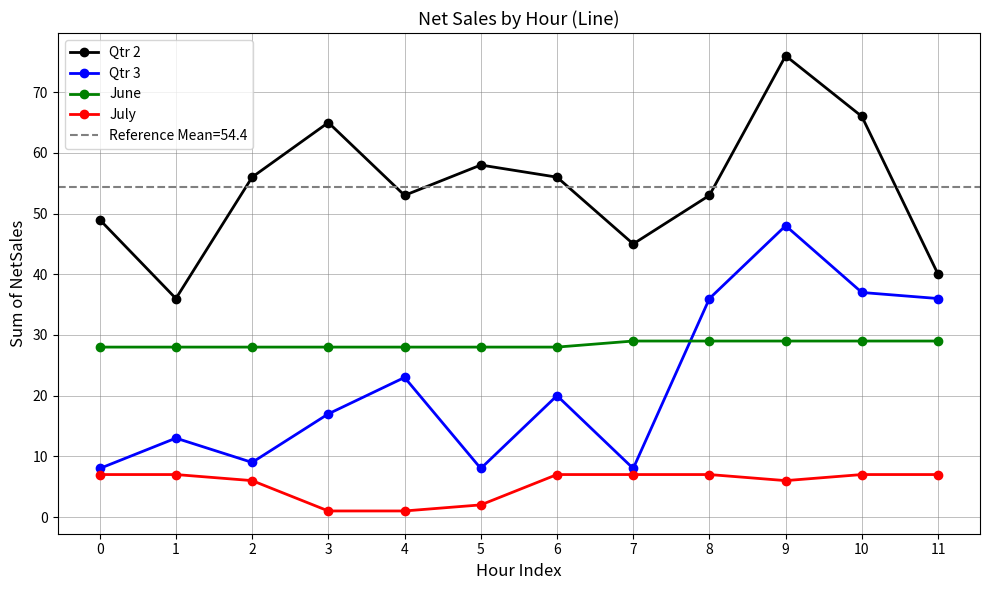

What is the difference between the maximum and minimum values in the Qtr 2 series?

40